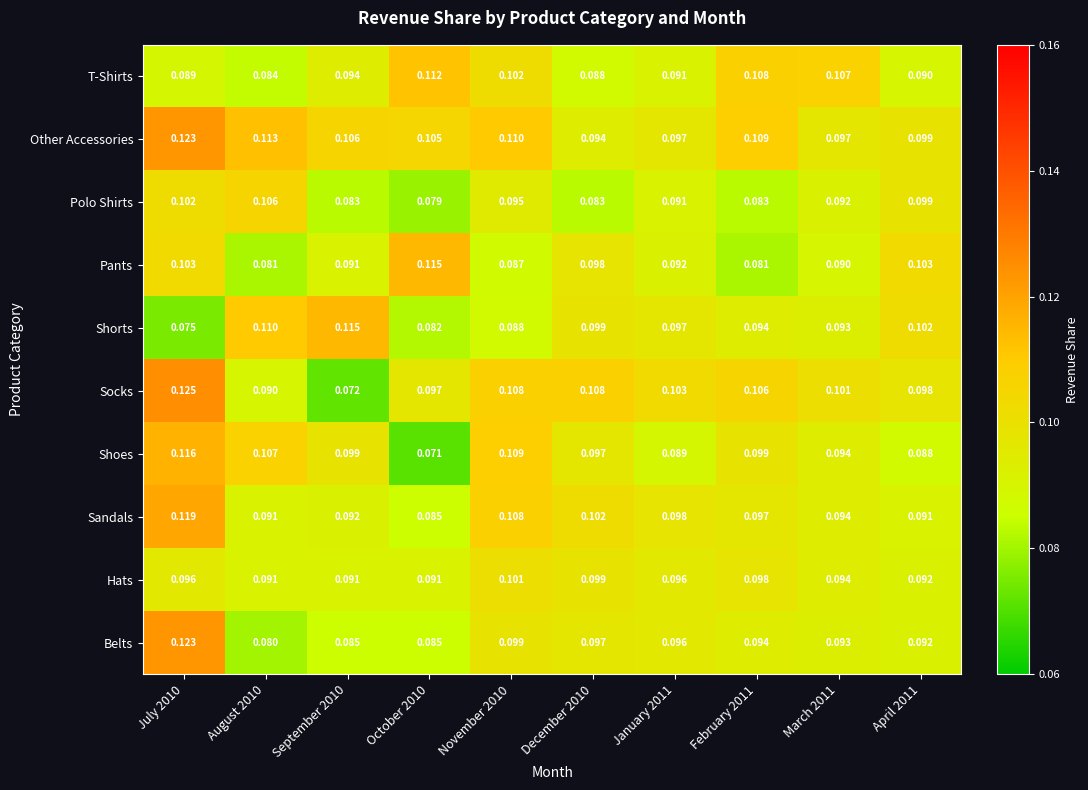

Between February 2011 and March 2011, which series saw the biggest shift?

Other Accessories